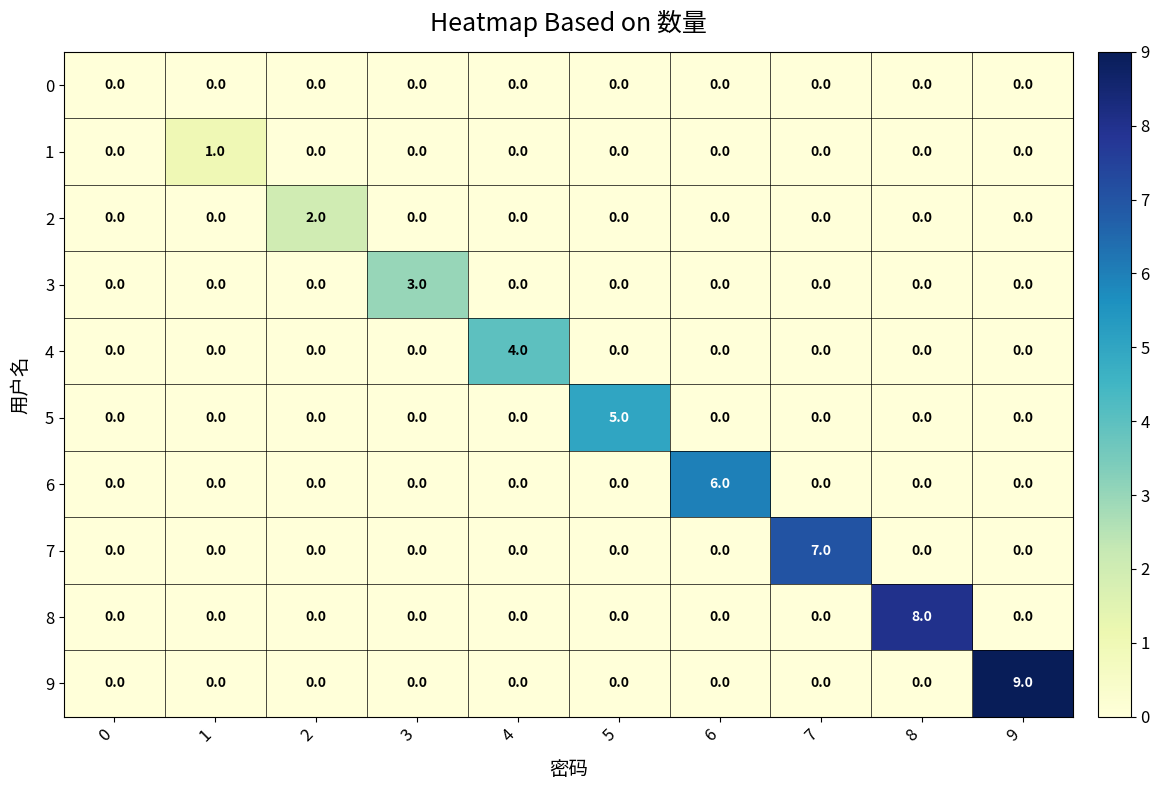

True or false: 6 has a value of 6 at 6.

True